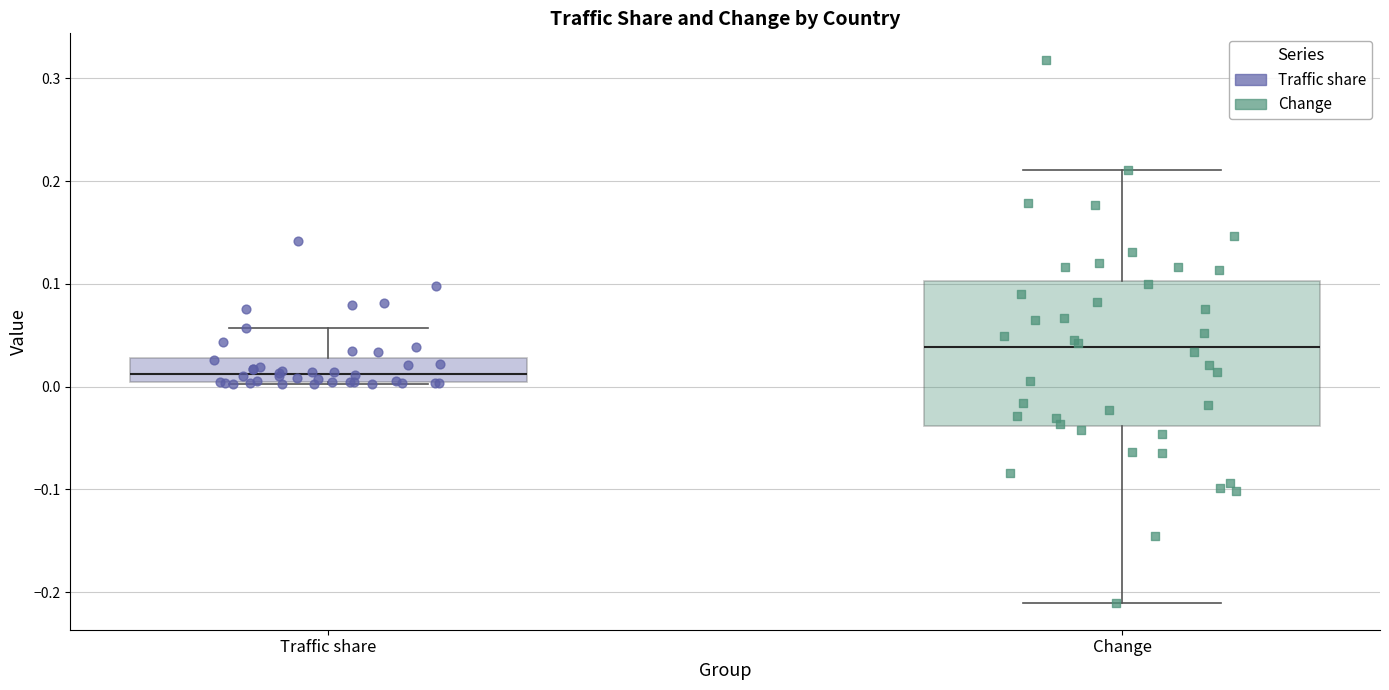

Reading left to right, transcribe this box plot: for each box, give where its median line is, the range the box spans, and where its two whiskers end, as read against the y-axis. The values are not printed on the chart, so give them approximately, as read against the axis.

Traffic share: median 0.01, box 0.00 to 0.03, whiskers 0.00 to 0.06
Change: median 0.04, box -0.04 to 0.10, whiskers -0.21 to 0.21